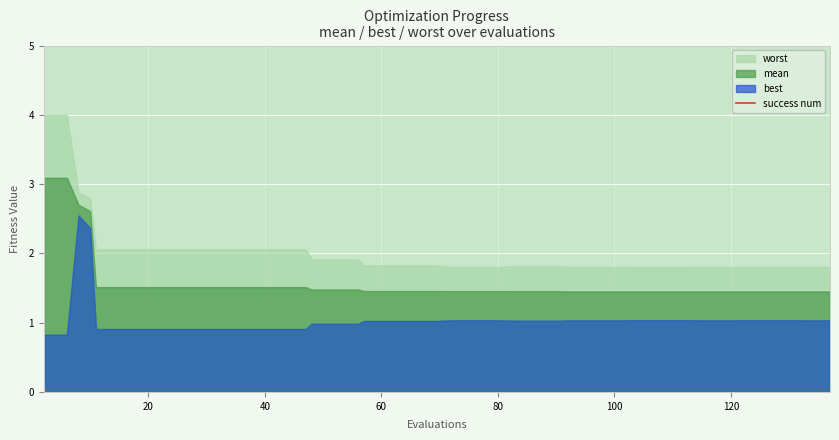

Reading right to left, what are all the values shown in this chart?

mean: 137=1.5	133=1.5	131=1.5	127=1.5	123=1.5	119=1.5	115=1.5	112=1.5	108=1.5	104=1.5	100=1.5	96=1.5	92=1.5	91=1.5	87=1.5	83=1.5	80=1.5	76=1.5	72=1.5	69=1.5	65=1.5	61=1.5	57=1.5	56=1.5	52=1.5	48=1.5	47=1.5	43=1.5	39=1.5	35=1.5	31=1.5	27=1.5	23=1.5	19=1.5	15=1.5	11=1.5	10=2.6	8=2.7	6=3.1	2=3.1
best: 137=1.0	133=1.0	131=1.0	127=1.0	123=1.0	119=1.0	115=1.0	112=1.0	108=1.0	104=1.0	100=1.0	96=1.0	92=1.0	91=1.0	87=1.0	83=1.0	80=1.0	76=1.0	72=1.0	69=1.0	65=1.0	61=1.0	57=1.0	56=1.0	52=1.0	48=1.0	47=0.9	43=0.9	39=0.9	35=0.9	31=0.9	27=0.9	23=0.9	19=0.9	15=0.9	11=0.9	10=2.4	8=2.5	6=0.8	2=0.8
worst: 137=1.8	133=1.8	131=1.8	127=1.8	123=1.8	119=1.8	115=1.8	112=1.8	108=1.8	104=1.8	100=1.8	96=1.8	92=1.8	91=1.8	87=1.8	83=1.8	80=1.8	76=1.8	72=1.8	69=1.8	65=1.8	61=1.8	57=1.8	56=1.9	52=1.9	48=1.9	47=2.1	43=2.1	39=2.1	35=2.1	31=2.1	27=2.1	23=2.1	19=2.1	15=2.1	11=2.1	10=2.8	8=2.9	6=4.0	2=4.0
success num: 137=0.0	133=0.0	131=0.0	127=0.0	123=0.0	119=0.0	115=0.0	112=0.0	108=0.0	104=0.0	100=0.0	96=0.0	92=0.0	91=0.0	87=0.0	83=0.0	80=0.0	76=0.0	72=0.0	69=0.0	65=0.0	61=0.0	57=0.0	56=0.0	52=0.0	48=0.0	47=0.0	43=0.0	39=0.0	35=0.0	31=0.0	27=0.0	23=0.0	19=0.0	15=0.0	11=0.0	10=0.0	8=0.0	6=0.0	2=0.0